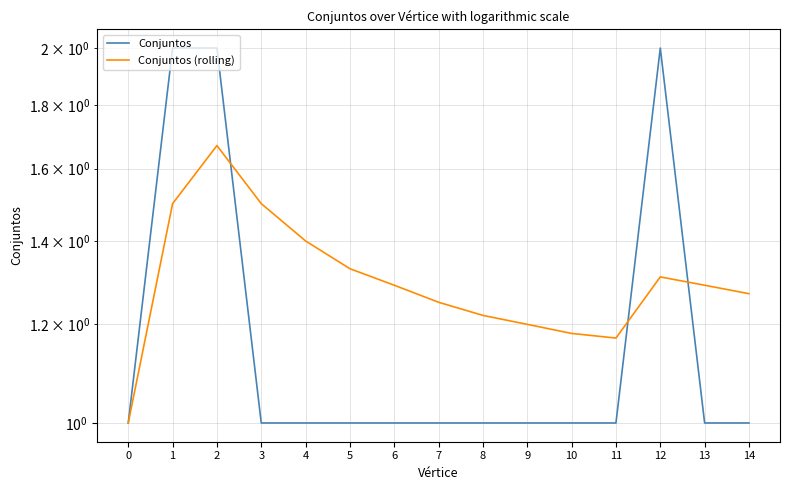

What is the value of the Conjuntos (rolling) point at the 14th from the left?

1.3